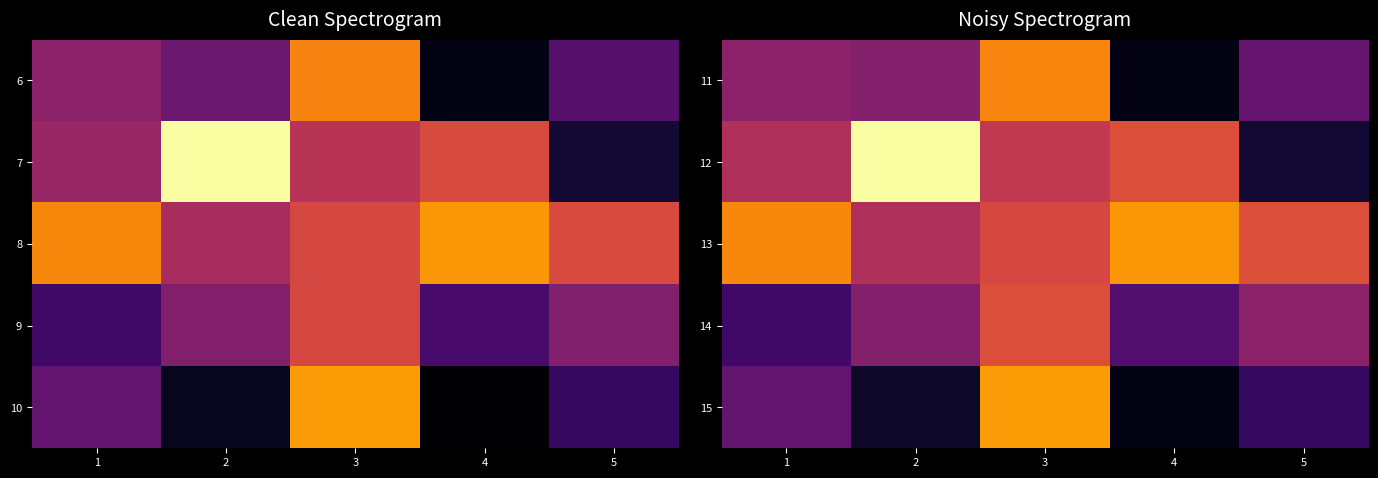

Is the value of 13 at 3 greater than the value of 12 at 5?

Yes